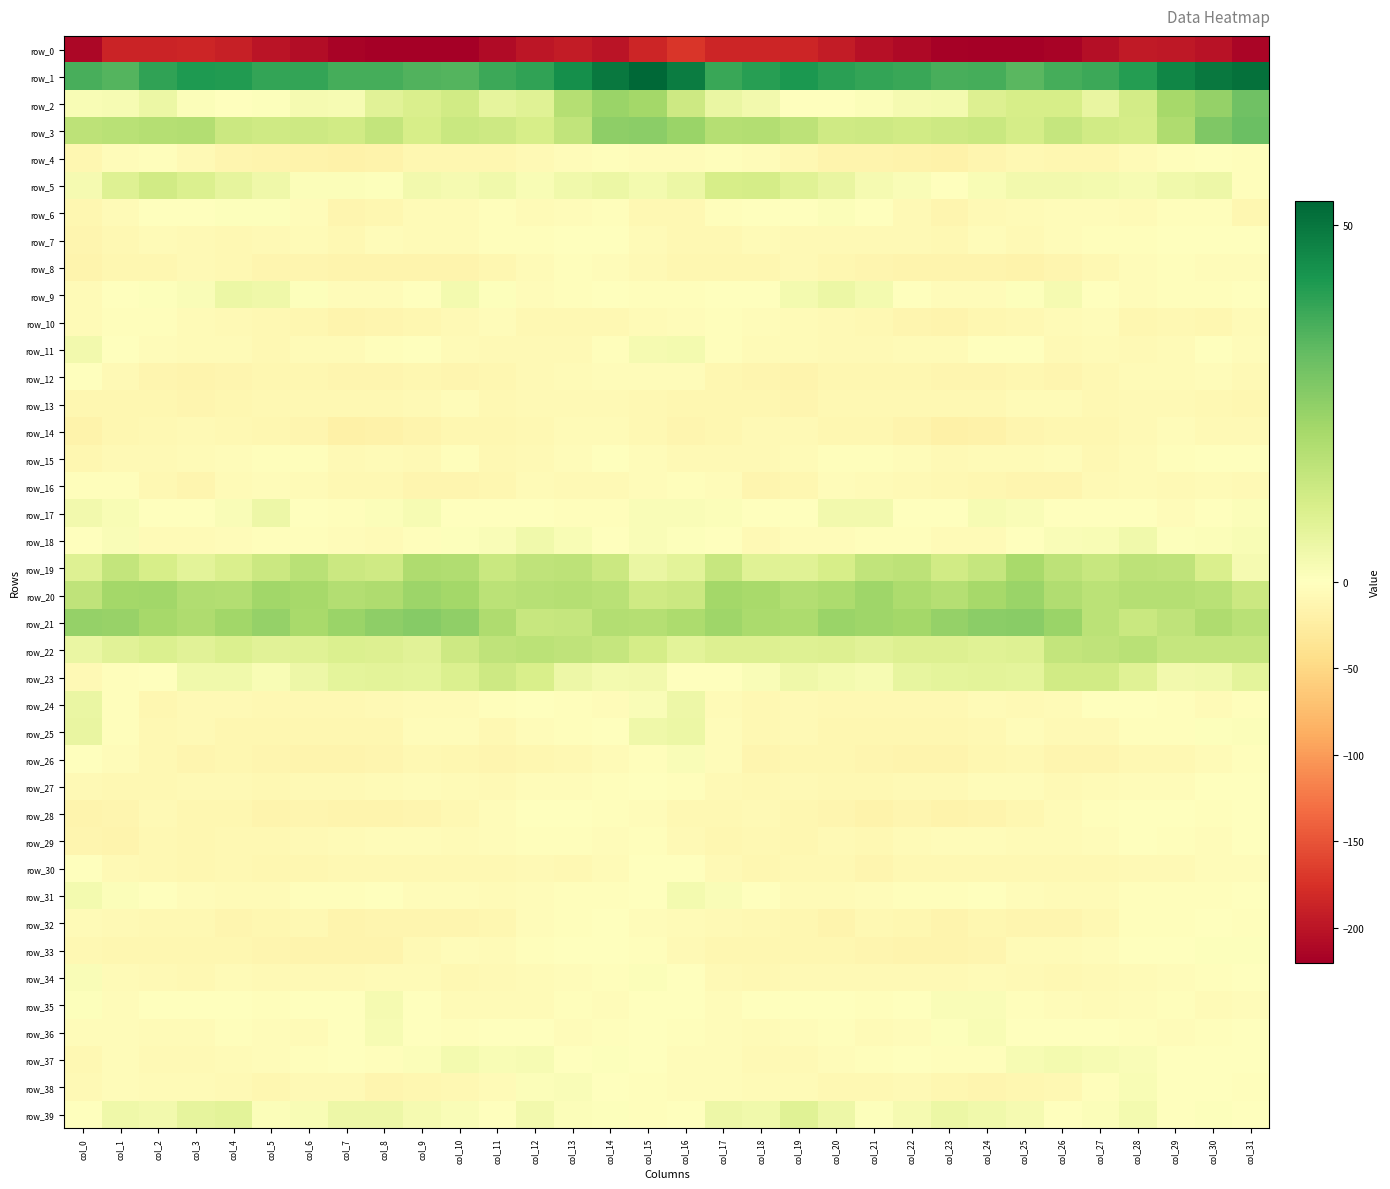

What is the lowest value of the row_13 series?

-12.5